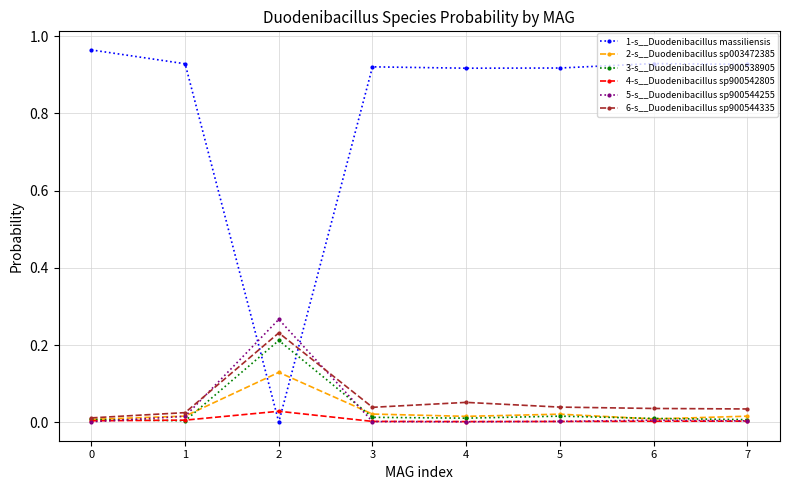

Is it true that 4-s__Duodenibacillus sp900542805 equals 0.0 at 3?

True